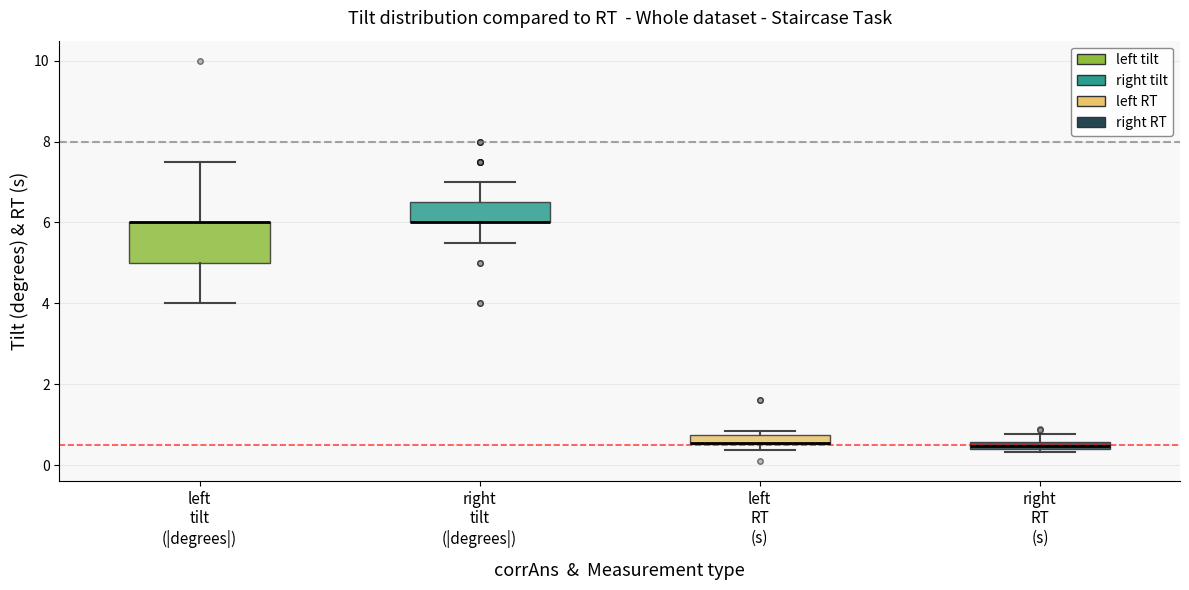

Which box is the tallest, from its lower edge to its upper edge?

left tilt (|degrees|)